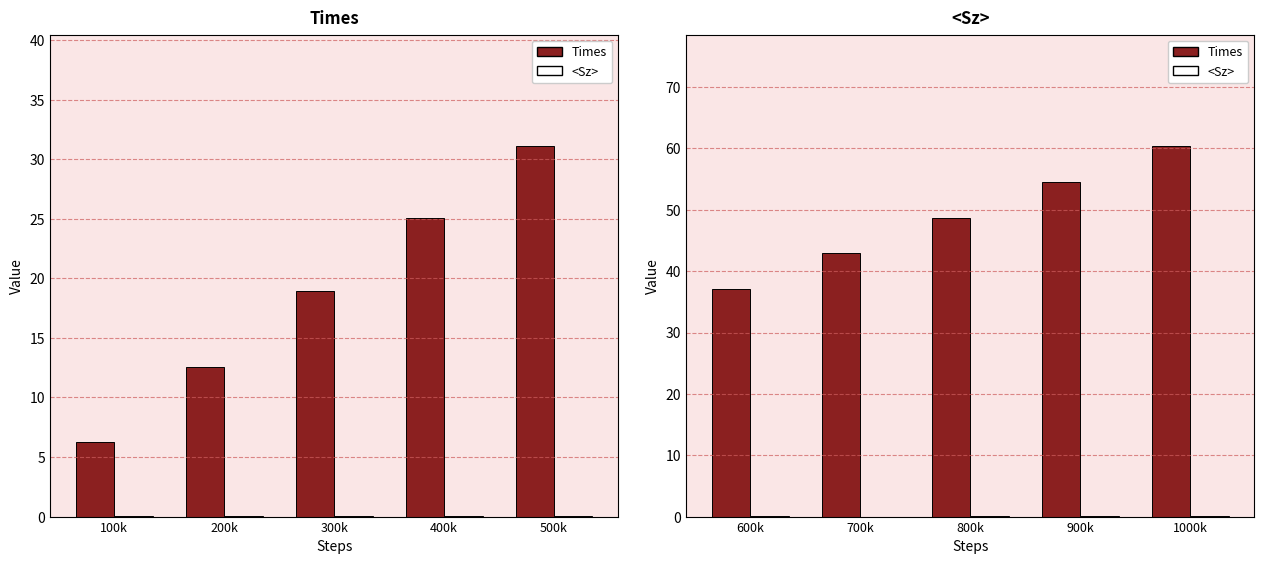

True or false: <Sz> has a value of 0.0 at 700k.

False